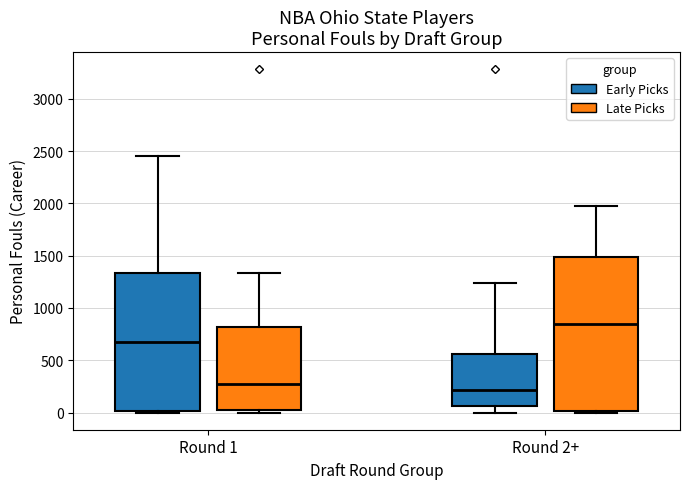

Reading left to right, transcribe this box plot: for each box, give where its median line is, the range the box spans, and where its two whiskers end, as read against the y-axis. The values are not printed on the chart, so give them approximately, as read against the axis.

Round 1 (Early Picks): median 650, box 0 to 1350, whiskers 0 (just below the box's lower edge) to 2450
Round 1 (Late Picks): median 250, box 50 to 800, whiskers 0 to 1350
Round 2+ (Early Picks): median 200, box 50 to 550, whiskers 0 to 1250
Round 2+ (Late Picks): median 850, box 0 to 1500, whiskers 0 (just below the box's lower edge) to 1950